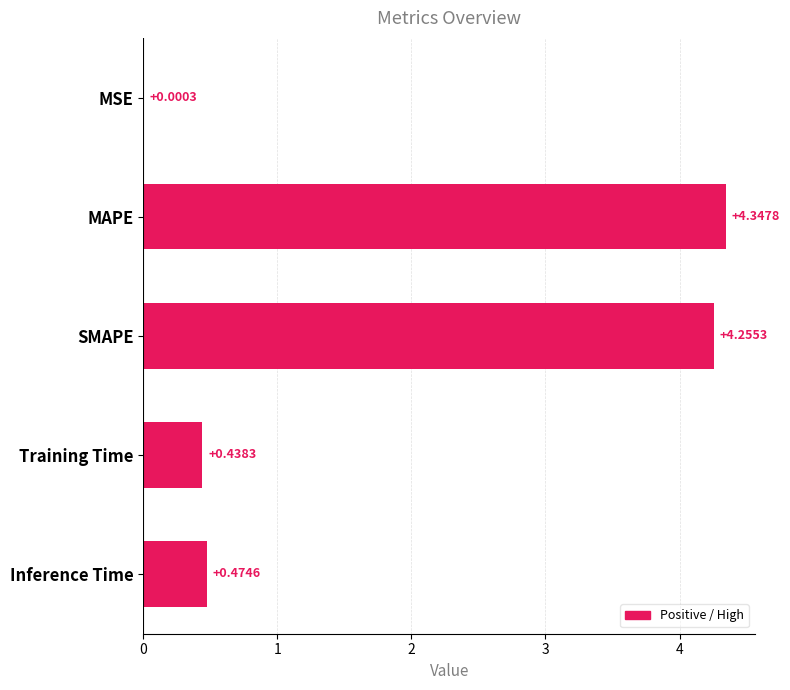

What is the average value?

1.9